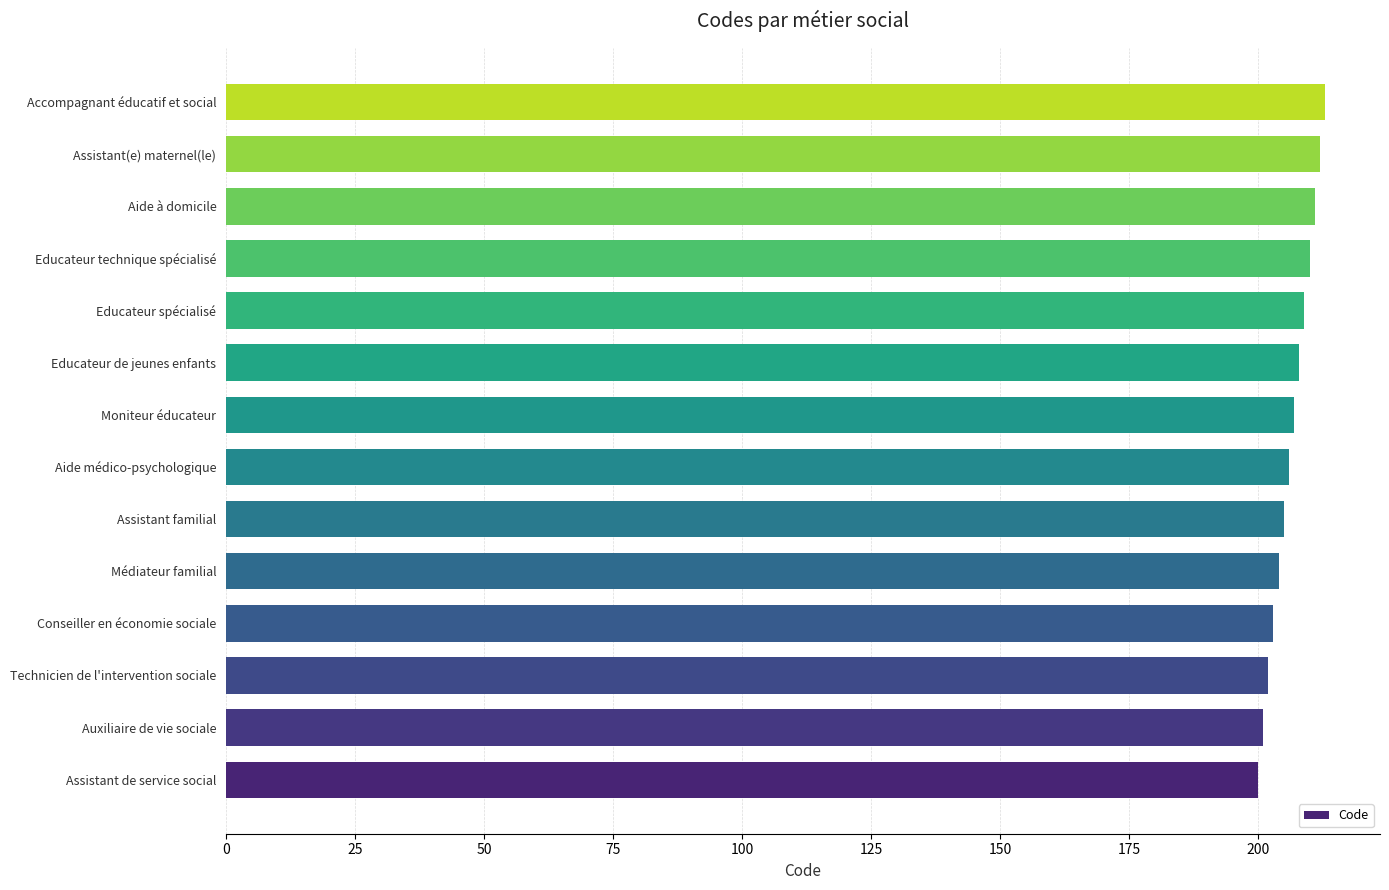

What is the change in value from Conseiller en économie sociale to Accompagnant éducatif et social?

+10